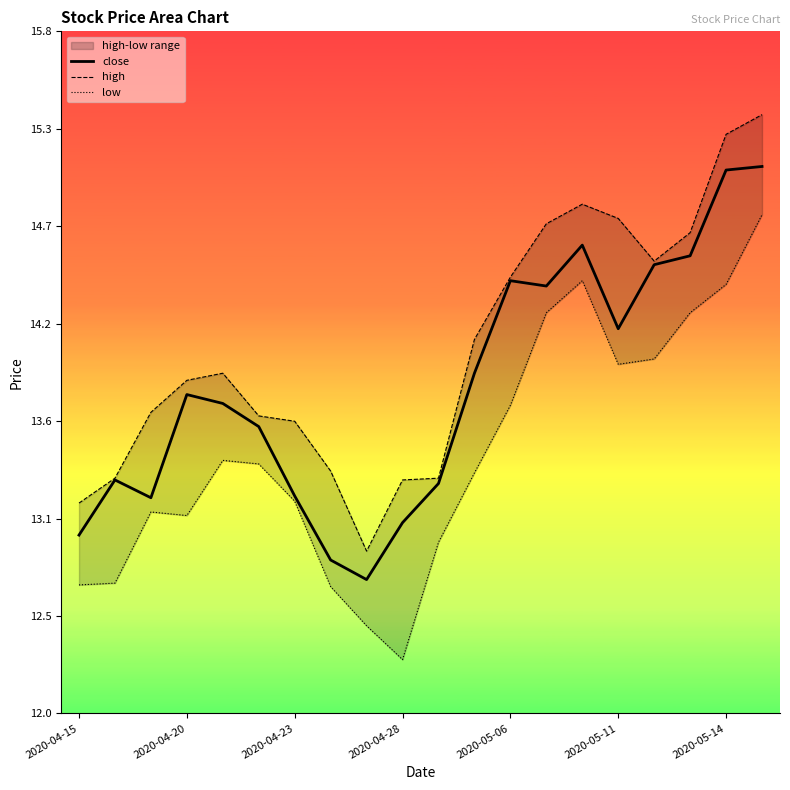

Which series changed the most between 8 and 15?

high